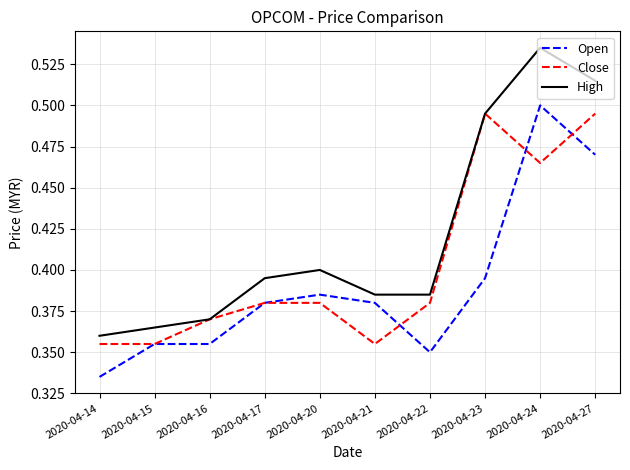

Which series has the largest total across all categories?

High